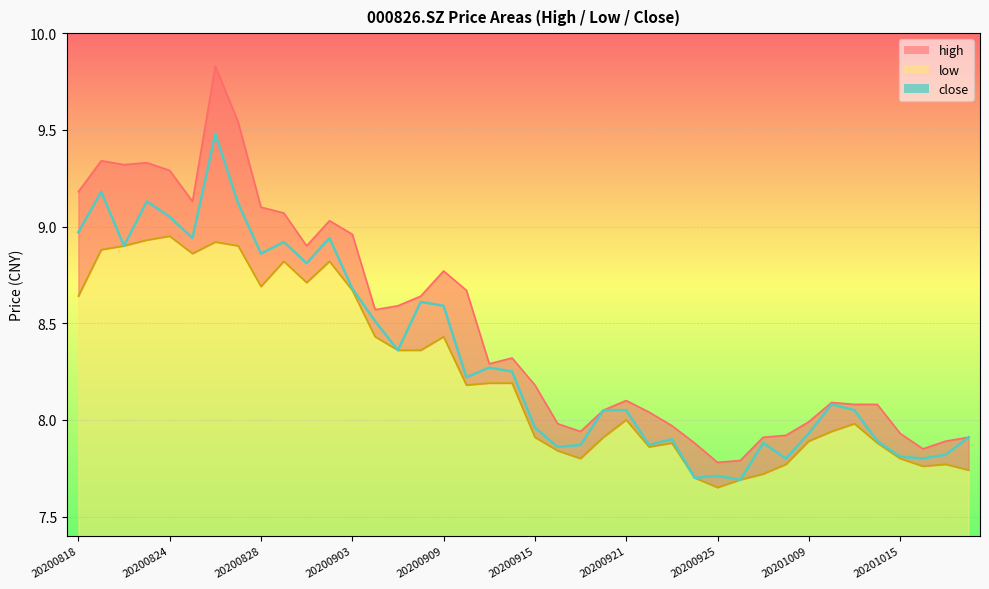

Reading left to right, transcribe all the data shown in this chart.

high: 20200818=9.2	20200819=9.3	20200820=9.3	20200821=9.3	20200824=9.3	20200825=9.1	20200826=9.8	20200827=9.5	20200828=9.1	20200831=9.1	20200901=8.9	20200902=9.0	20200903=9.0	20200904=8.6	20200907=8.6	20200908=8.6	20200909=8.8	20200910=8.7	20200911=8.3	20200914=8.3	20200915=8.2	20200916=8.0	20200917=7.9	20200918=8.1	20200921=8.1	20200922=8.0	20200923=8.0	20200924=7.9	20200925=7.8	20200928=7.8	20200929=7.9	20200930=7.9	20201009=8.0	20201012=8.1	20201013=8.1	20201014=8.1	20201015=7.9	20201016=7.8	20201019=7.9	20201020=7.9
low: 20200818=8.6	20200819=8.9	20200820=8.9	20200821=8.9	20200824=8.9	20200825=8.9	20200826=8.9	20200827=8.9	20200828=8.7	20200831=8.8	20200901=8.7	20200902=8.8	20200903=8.7	20200904=8.4	20200907=8.4	20200908=8.4	20200909=8.4	20200910=8.2	20200911=8.2	20200914=8.2	20200915=7.9	20200916=7.8	20200917=7.8	20200918=7.9	20200921=8.0	20200922=7.9	20200923=7.9	20200924=7.7	20200925=7.7	20200928=7.7	20200929=7.7	20200930=7.8	20201009=7.9	20201012=7.9	20201013=8.0	20201014=7.9	20201015=7.8	20201016=7.8	20201019=7.8	20201020=7.7
close: 20200818=9.0	20200819=9.2	20200820=8.9	20200821=9.1	20200824=9.1	20200825=8.9	20200826=9.5	20200827=9.1	20200828=8.9	20200831=8.9	20200901=8.8	20200902=8.9	20200903=8.7	20200904=8.5	20200907=8.4	20200908=8.6	20200909=8.6	20200910=8.2	20200911=8.3	20200914=8.2	20200915=8.0	20200916=7.9	20200917=7.9	20200918=8.1	20200921=8.1	20200922=7.9	20200923=7.9	20200924=7.7	20200925=7.7	20200928=7.7	20200929=7.9	20200930=7.8	20201009=7.9	20201012=8.1	20201013=8.1	20201014=7.9	20201015=7.8	20201016=7.8	20201019=7.8	20201020=7.9